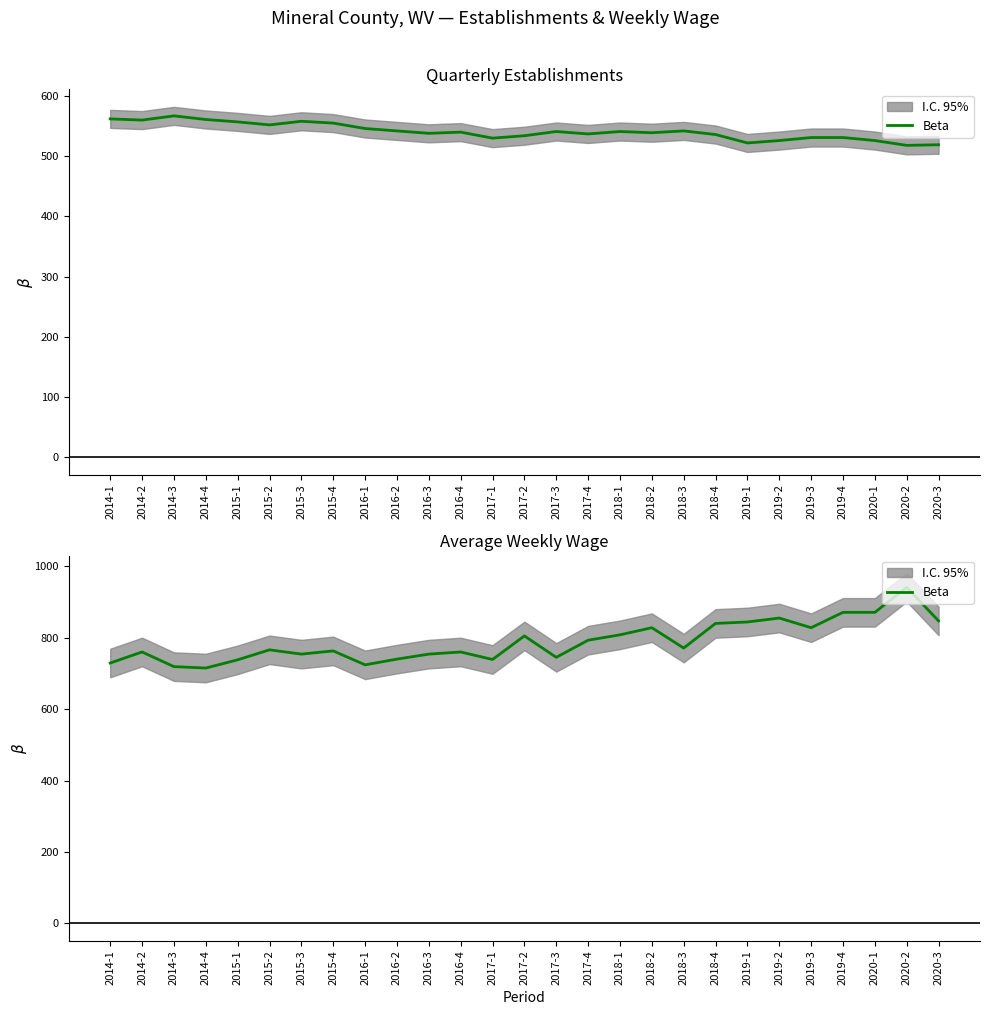

Does the chart display data point markers on the line(s)?

No